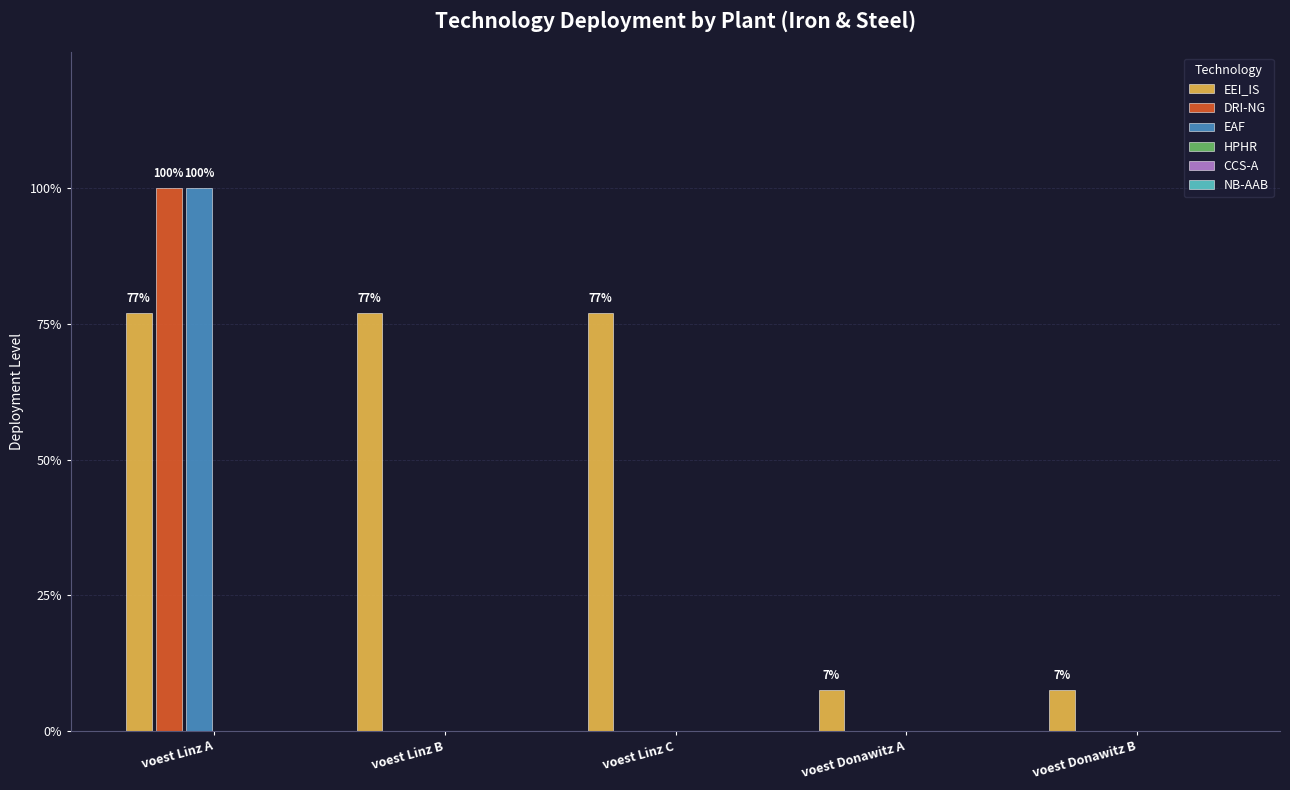

What is the total value across all series at voest Linz C?

0.8